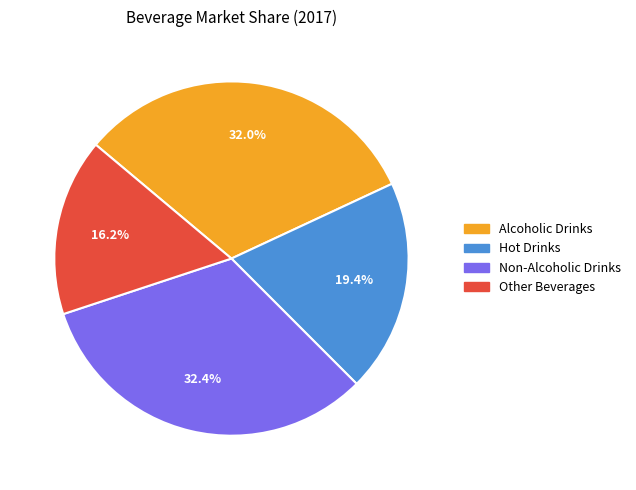

How many slices are in this pie chart?

4